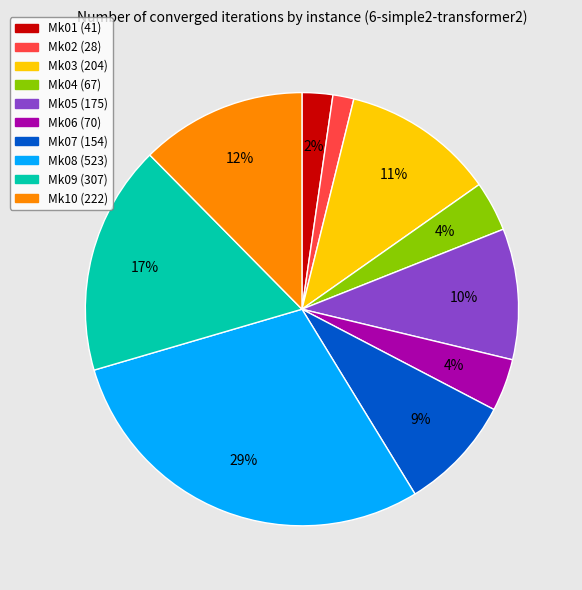

What is the largest slice in the pie chart?

Mk08